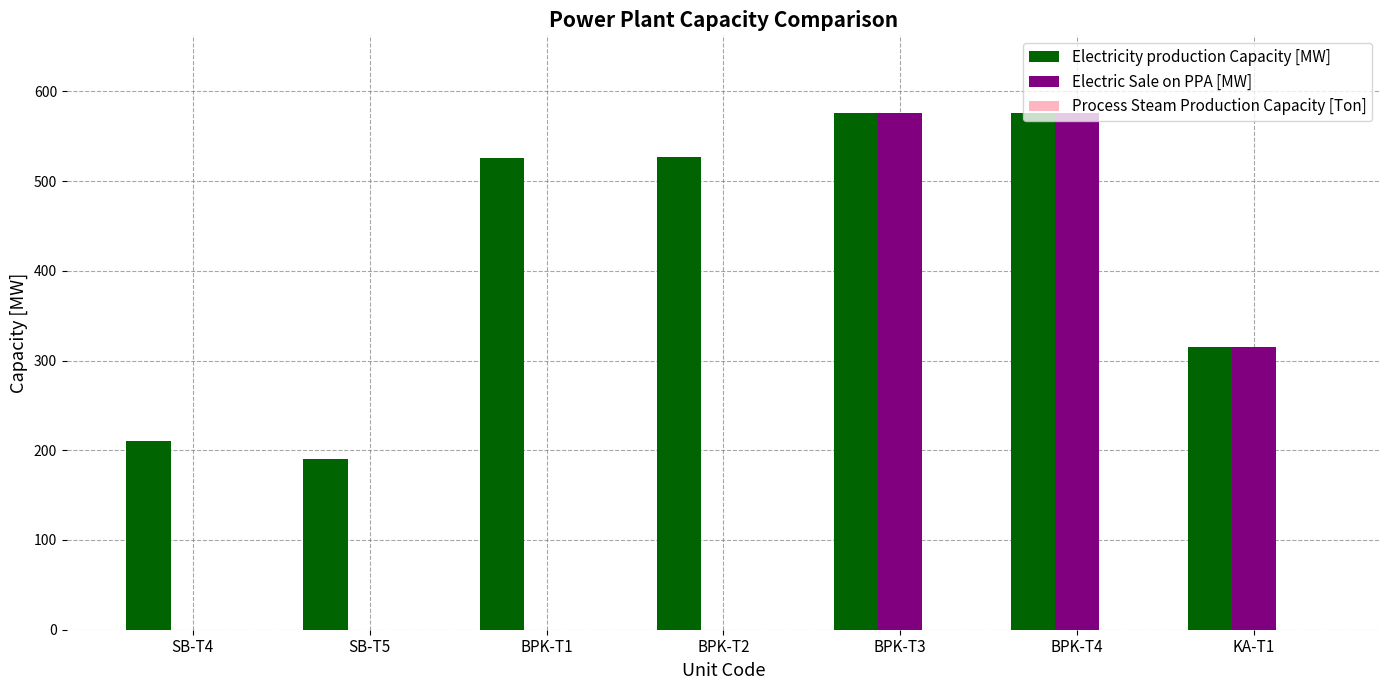

Between BPK-T1 and BPK-T4, which series saw the biggest shift?

Electric Sale on PPA [MW]